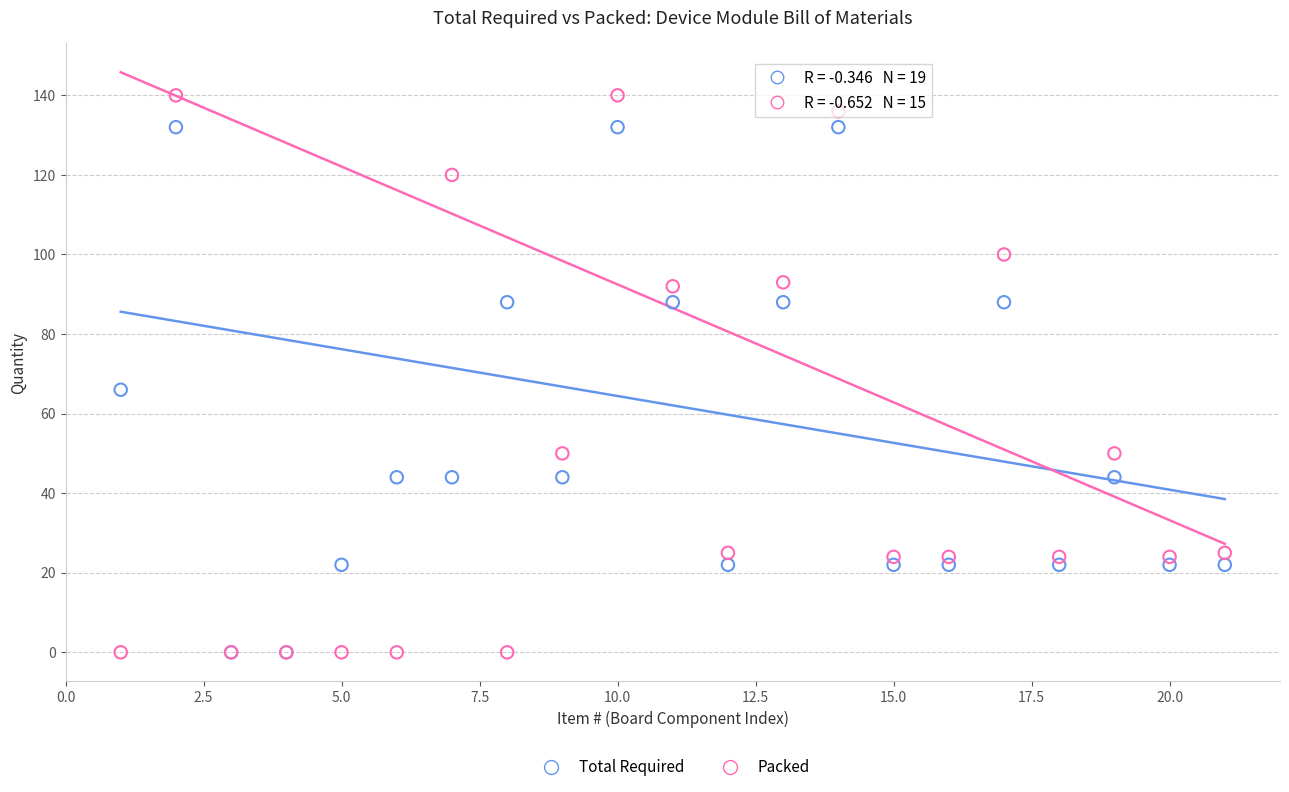

Which series has the largest Y range (max minus min)?

Packed